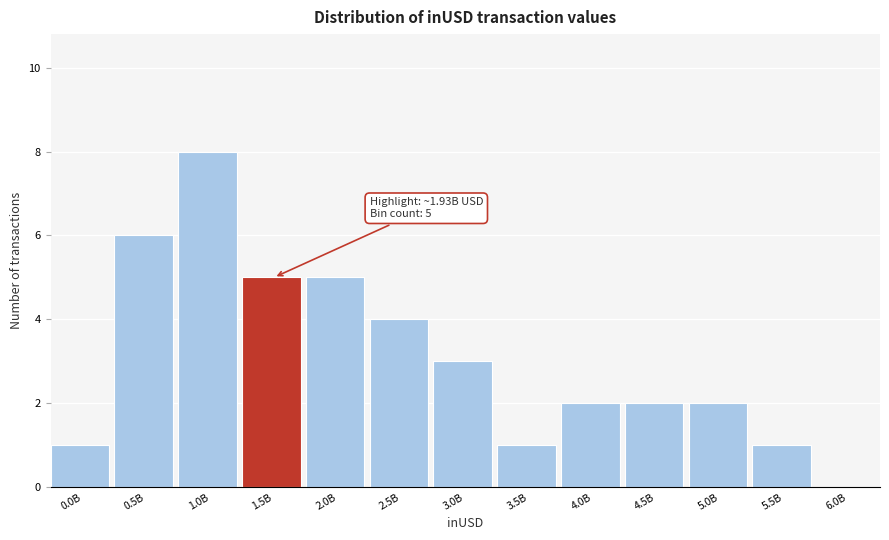

Reading right to left, what are all the values shown in this chart?

6.0B=0	5.5B=1	5.0B=2	4.5B=2	4.0B=2	3.5B=1	3.0B=3	2.5B=4	2.0B=5	1.5B=5	1.0B=8	0.5B=6	0.0B=1